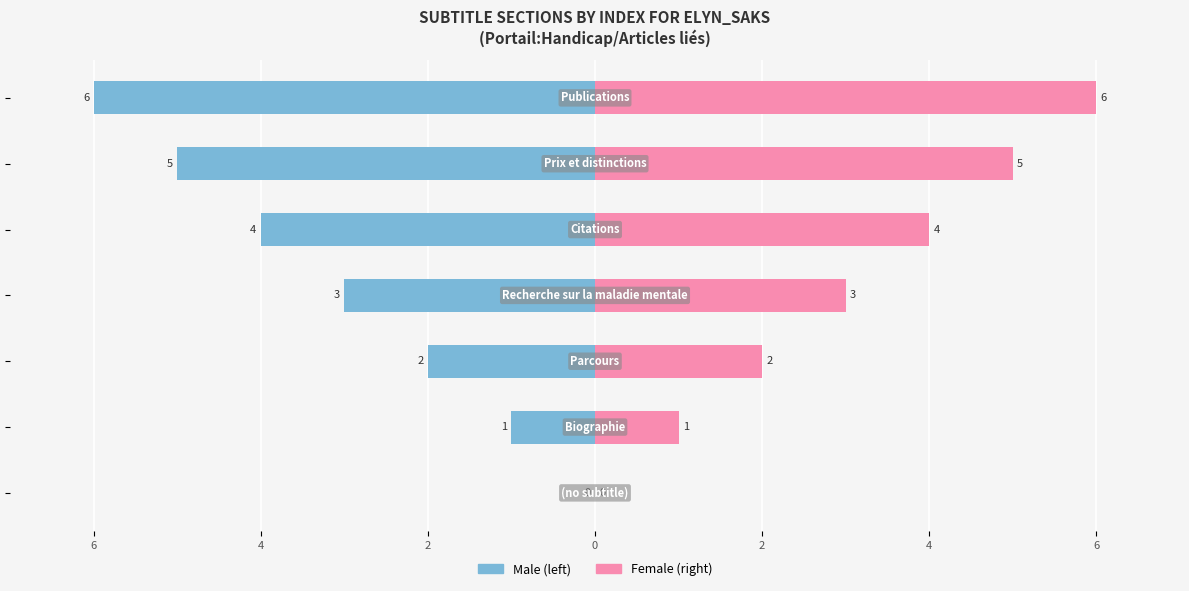

Is the value of Female at 2 greater than the value of Male at 0?

Yes